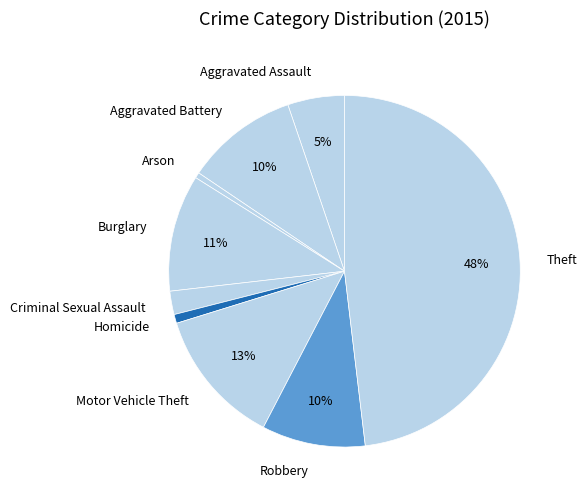

Does Robbery represent more than half of the total?

No